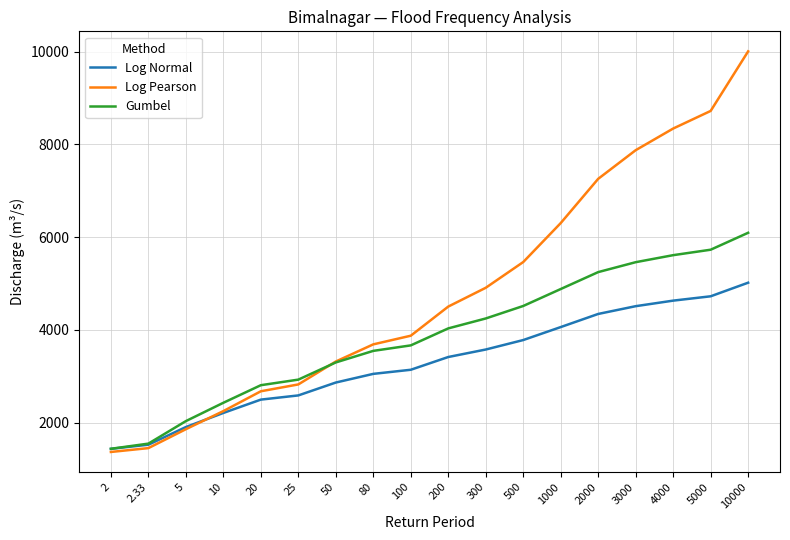

What is the minimum value shown in the chart?

1366.6